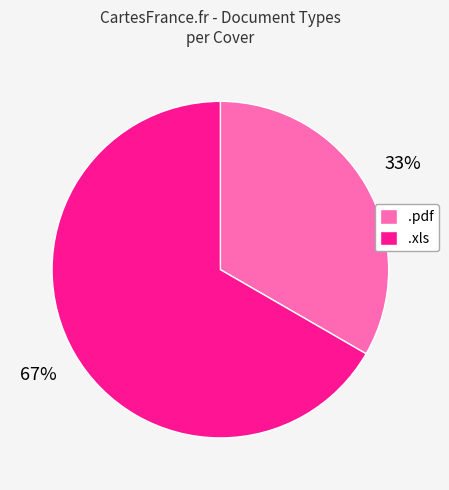

What is the ratio of the value at .xls to the value at .pdf?

2.0